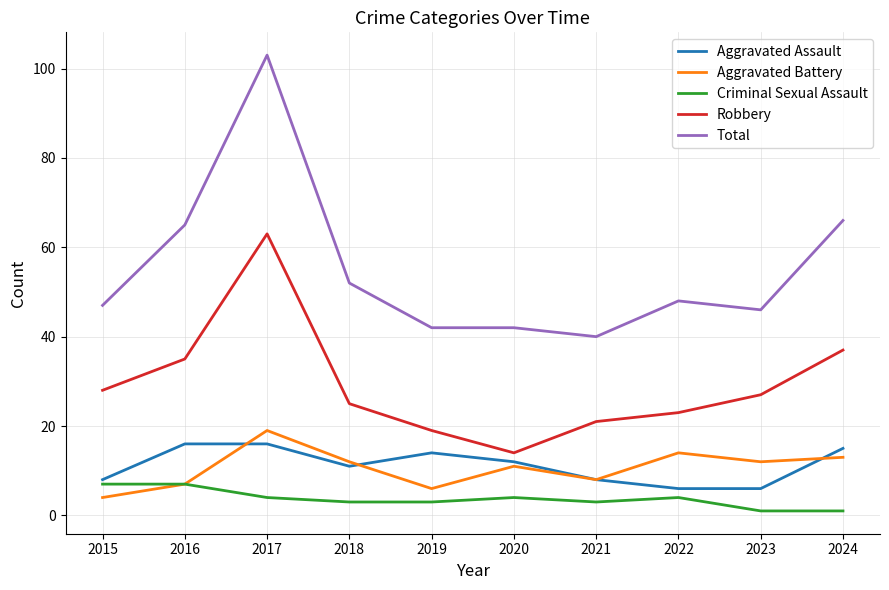

Rank the series by their maximum value, from lowest to highest.

Criminal Sexual Assault, Aggravated Assault, Aggravated Battery, Robbery, Total